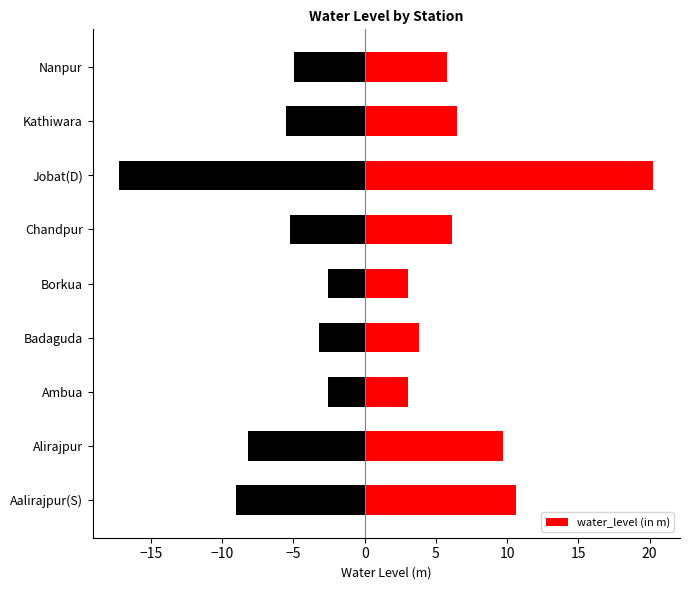

Read the water_level (in m) value at Aalirajpur(S).

10.6